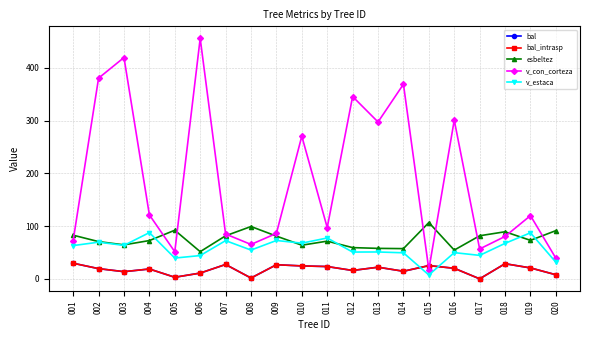

Is this an area chart (filled region under the line)?

No